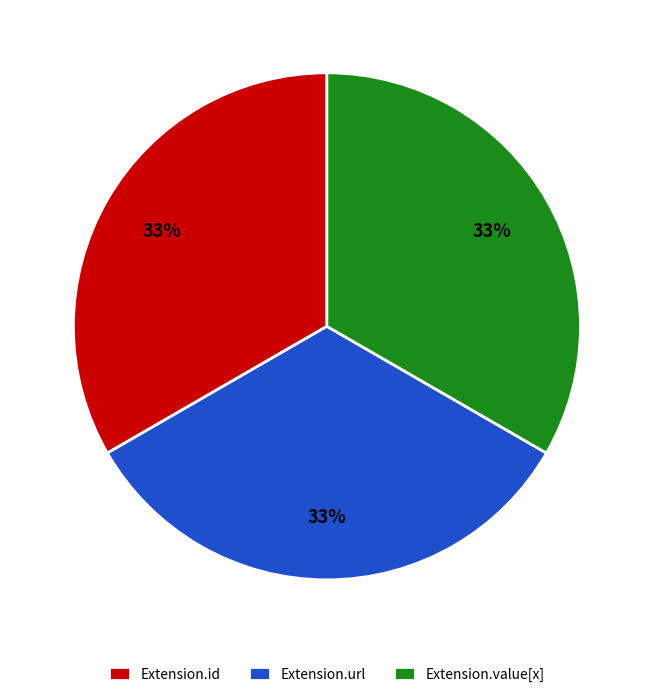

Is there a majority slice in this chart?

No